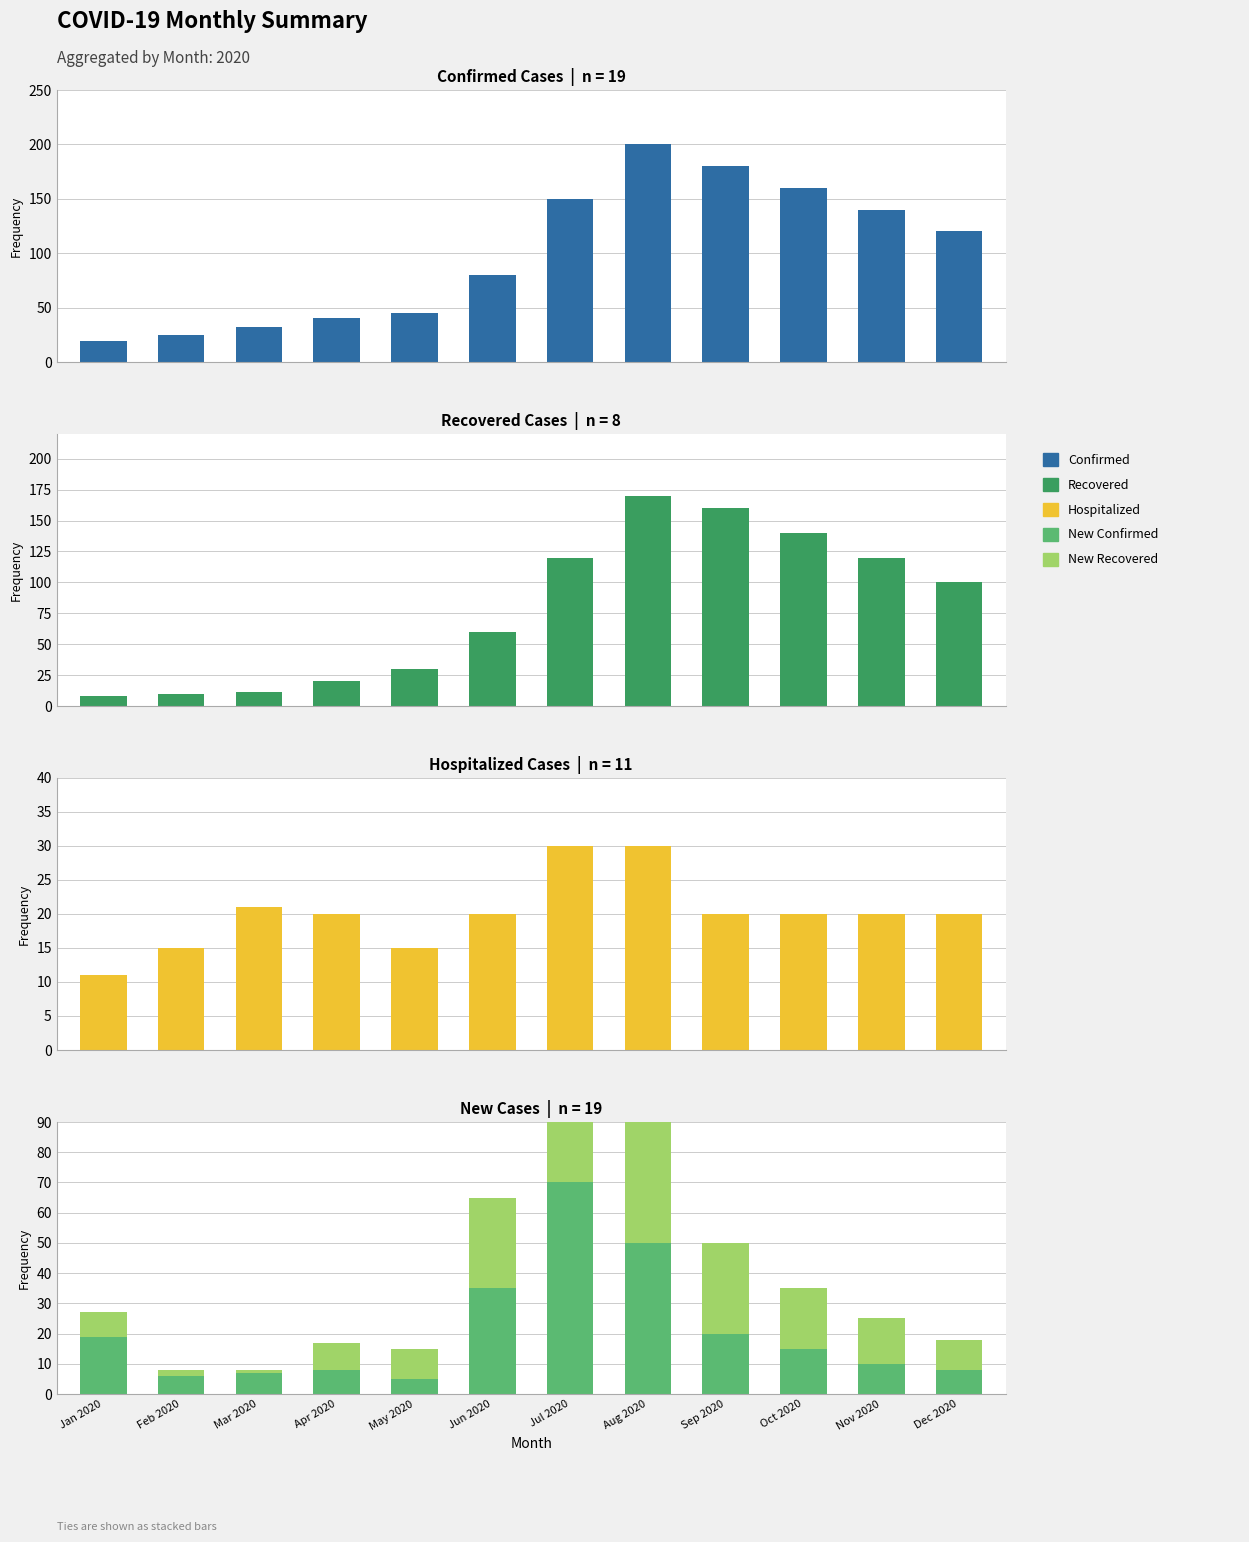

Which series has the widest spread of values?

Confirmed